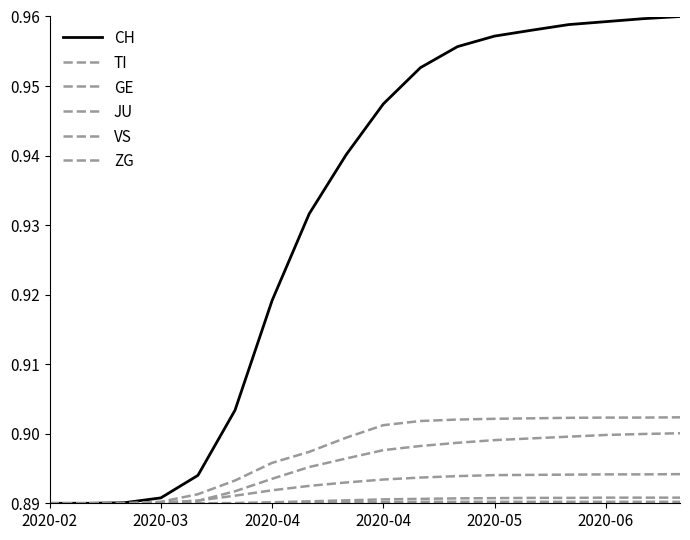

What is the label of the 8th point from the left?

7